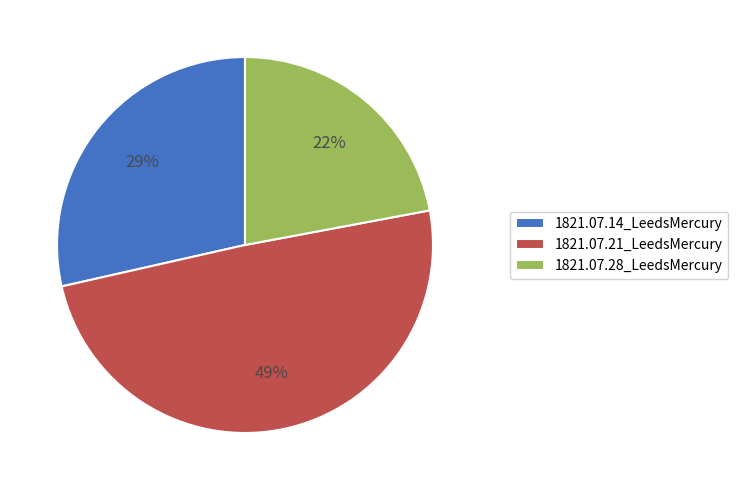

To the nearest percent, what portion does 1821.07.28_LeedsMercury represent?

22%